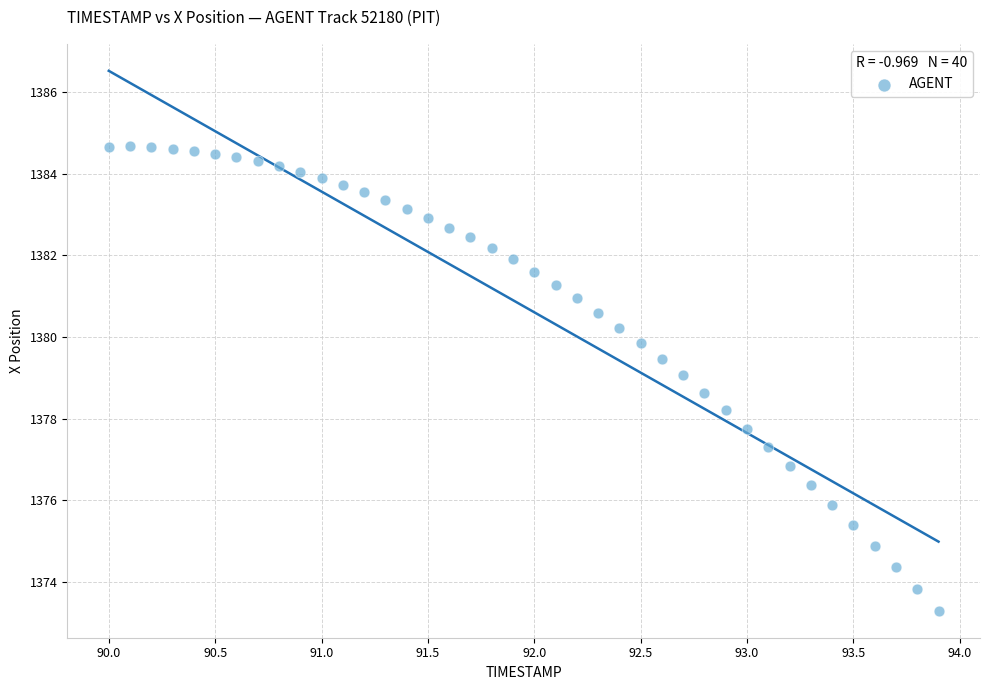

What is the range of X values (max minus min)?

3.9